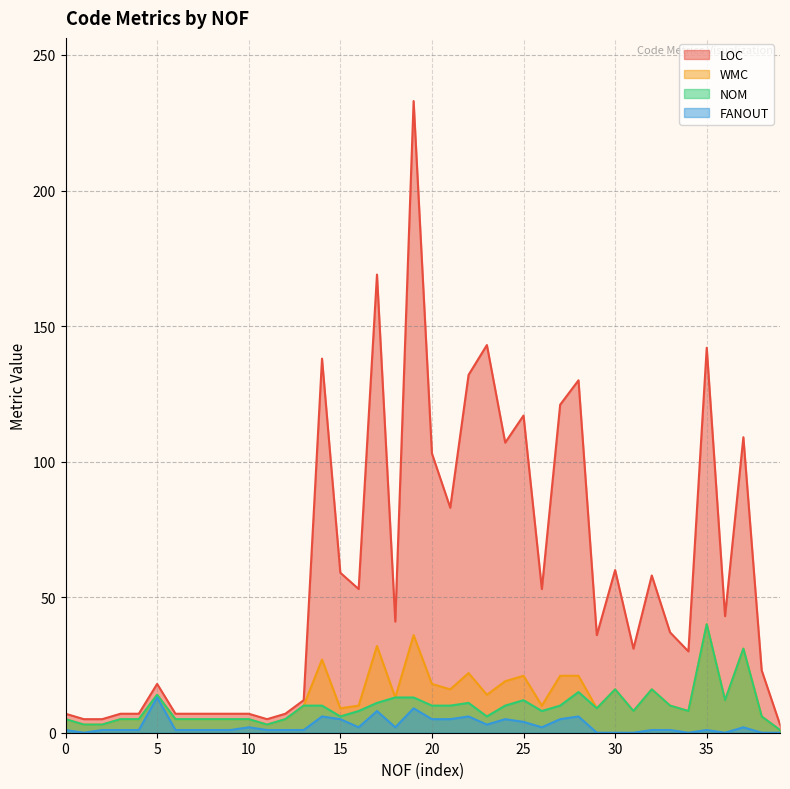

The value of WMC at 5 is 4. True or false?

False